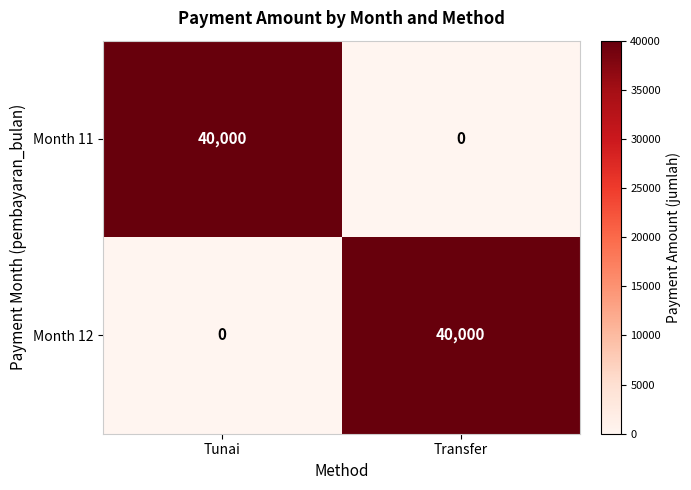

What is the difference between the highest and lowest values at Tunai?

40000